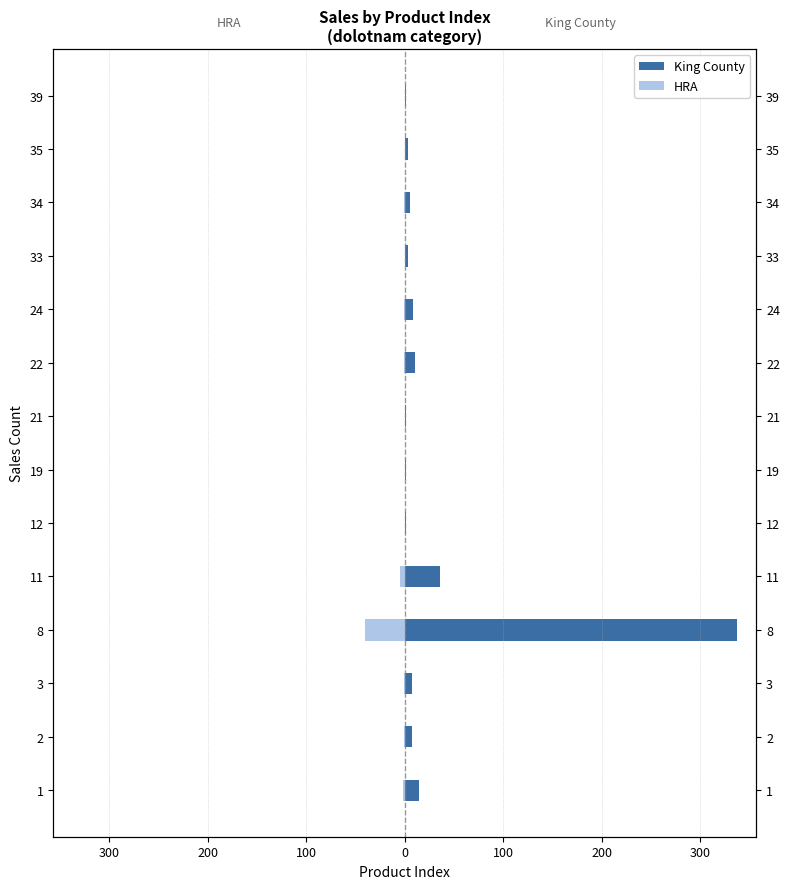

The HRA series shows -68 at 8. True or false?

False